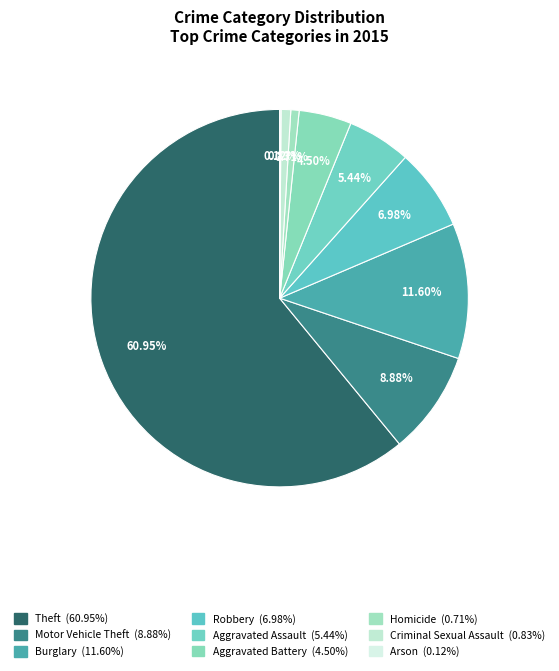

To the nearest percent, what is the difference between the Theft and Motor Vehicle Theft slice percentages?

52%